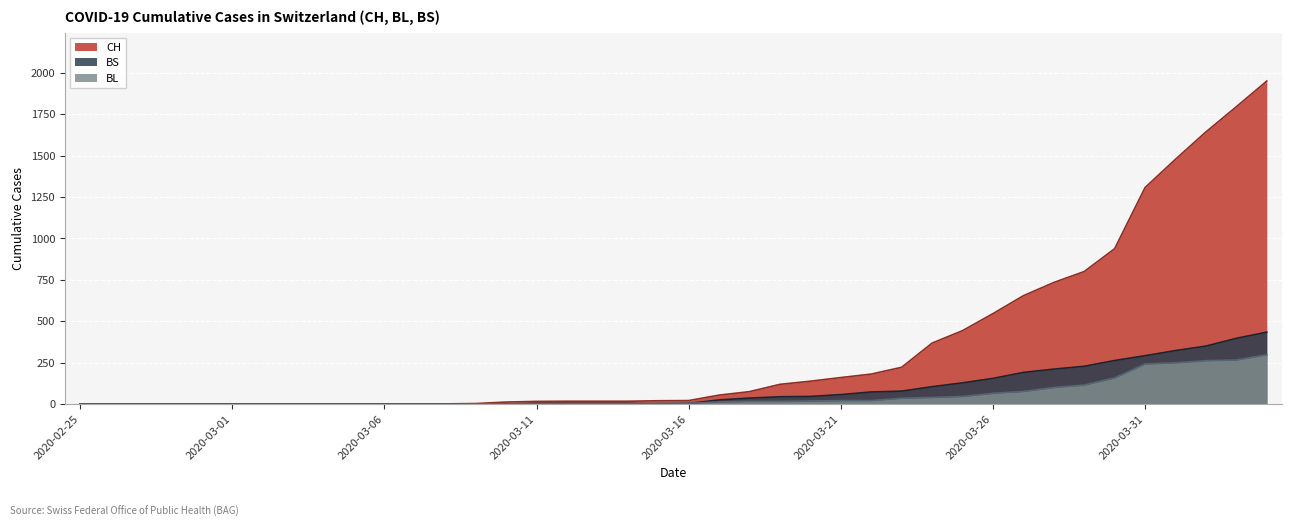

Which series has the largest range (max minus min)?

CH